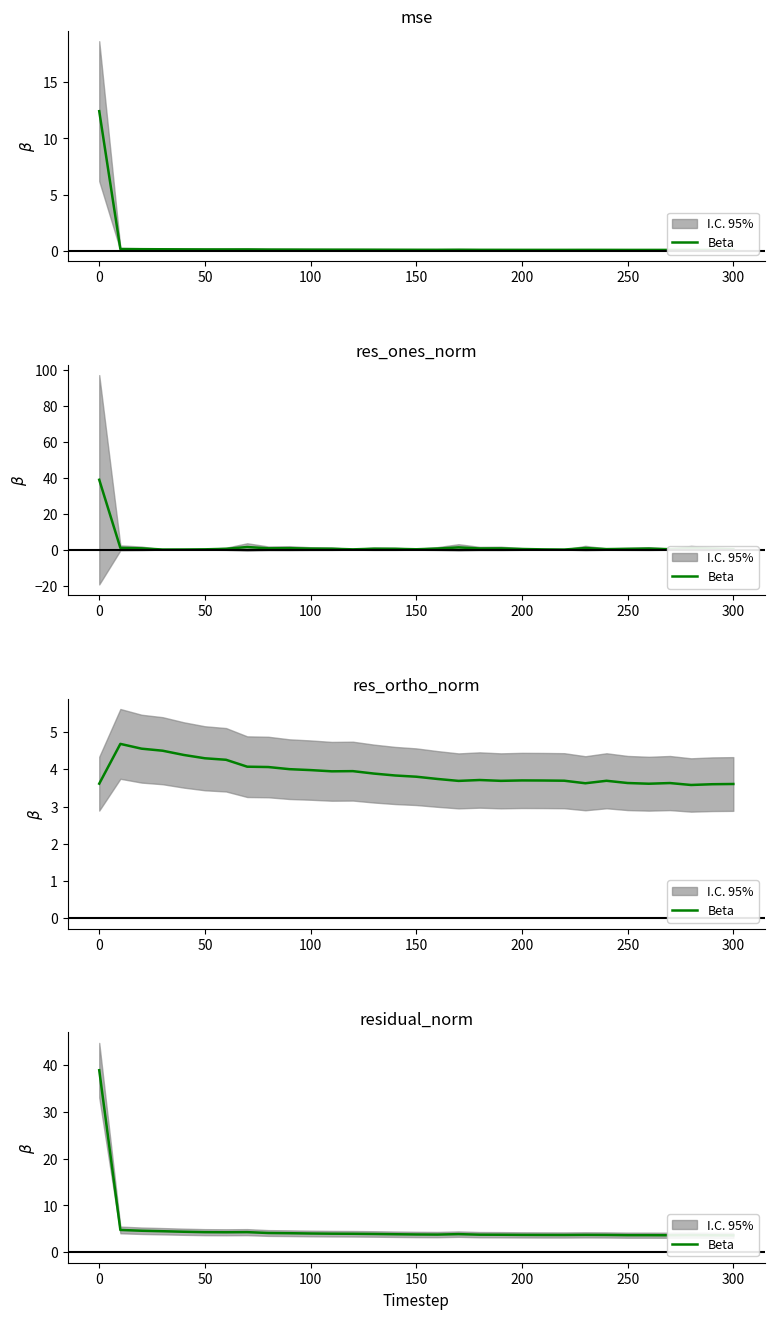

The value at 200 is 6.6. True or false?

False